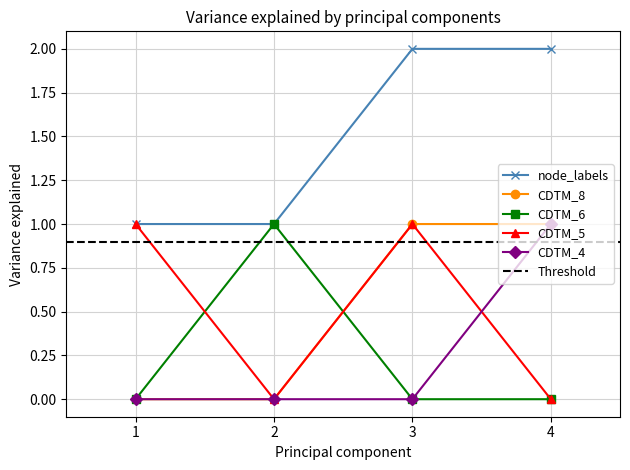

What is the value of the CDTM_8 point at the 4th from the left?

1